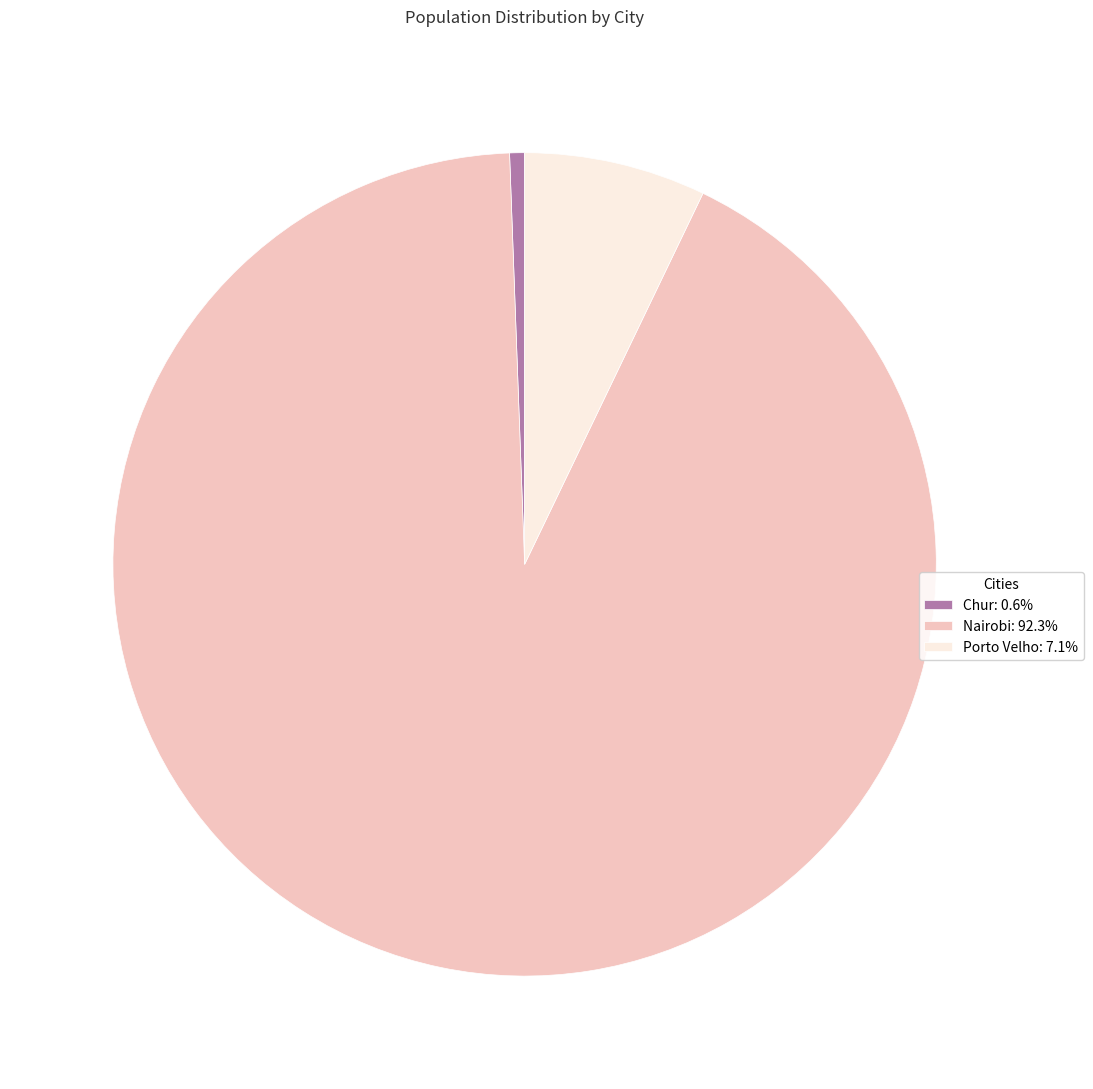

What is the smallest slice in the pie chart?

Chur